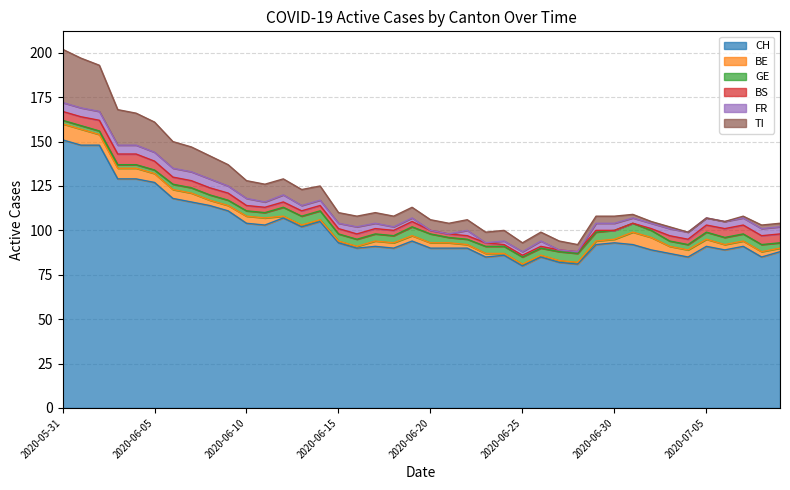

Which has a higher value, 2020-06-25 or 2020-06-11?

2020-06-11